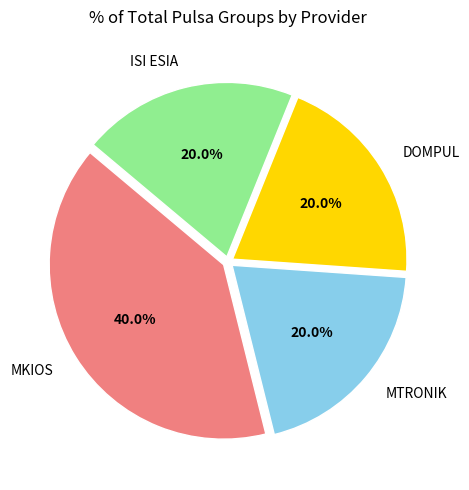

What is the largest slice in the pie chart?

MKIOS